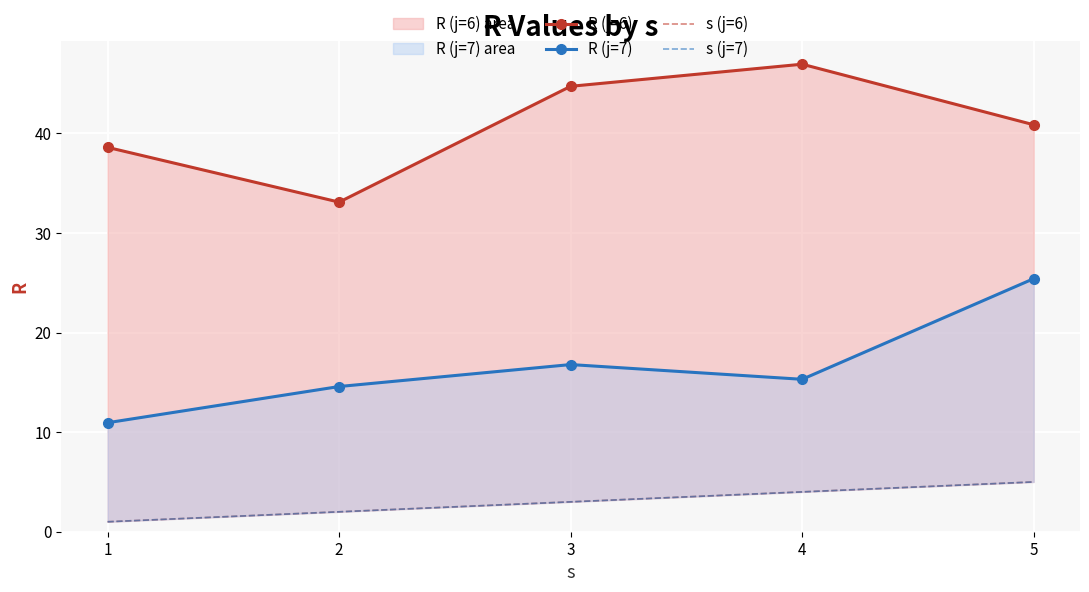

What is the value of the R (j=6) point at the 2nd from the left?

33.1